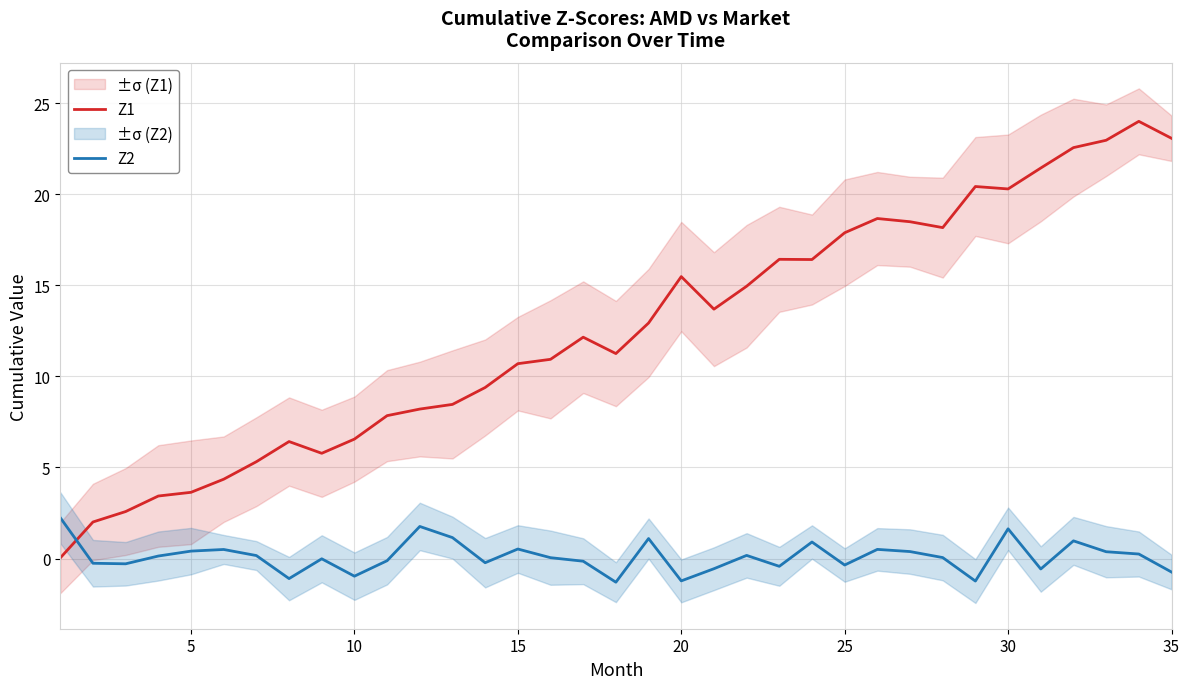

How many data points does each series have?

35